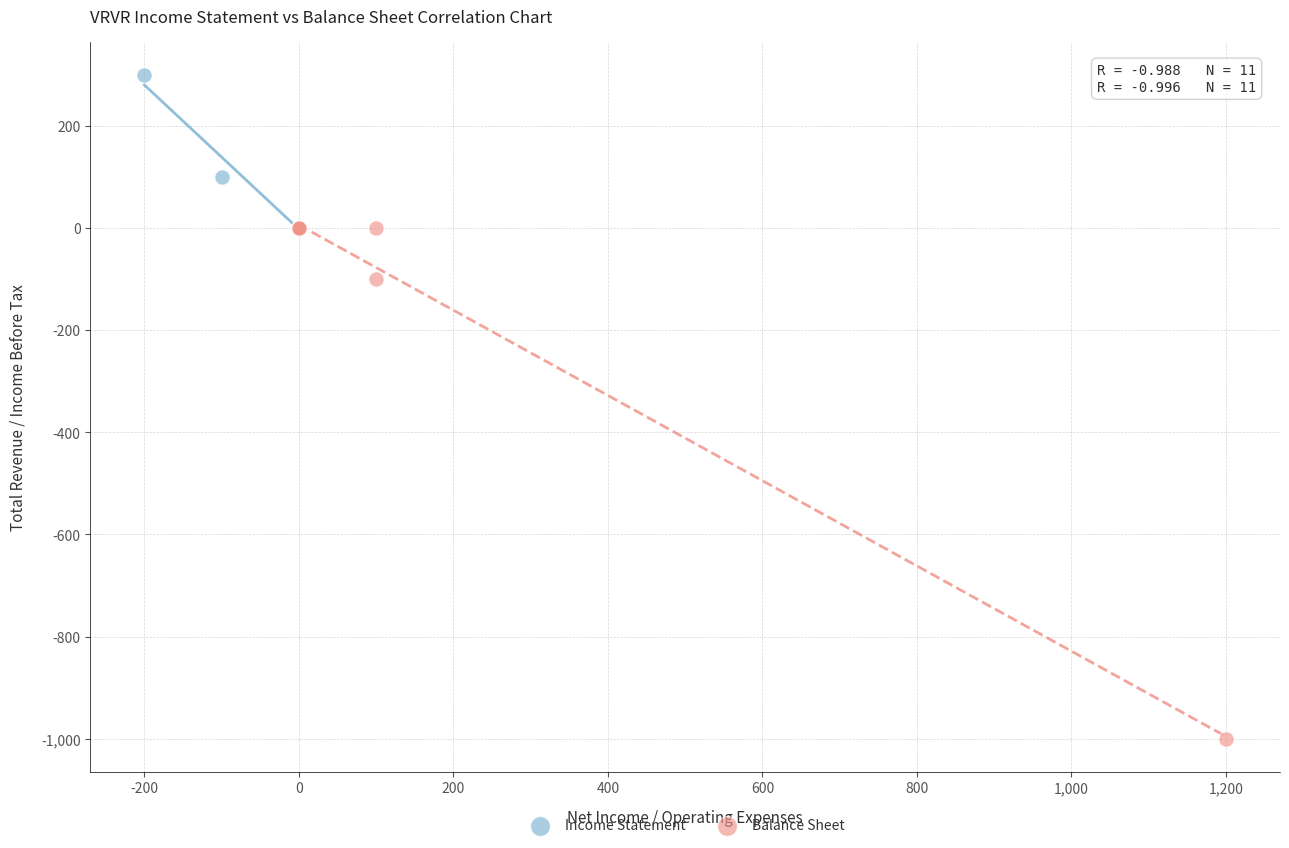

Which series contains the highest Y value?

Income Statement